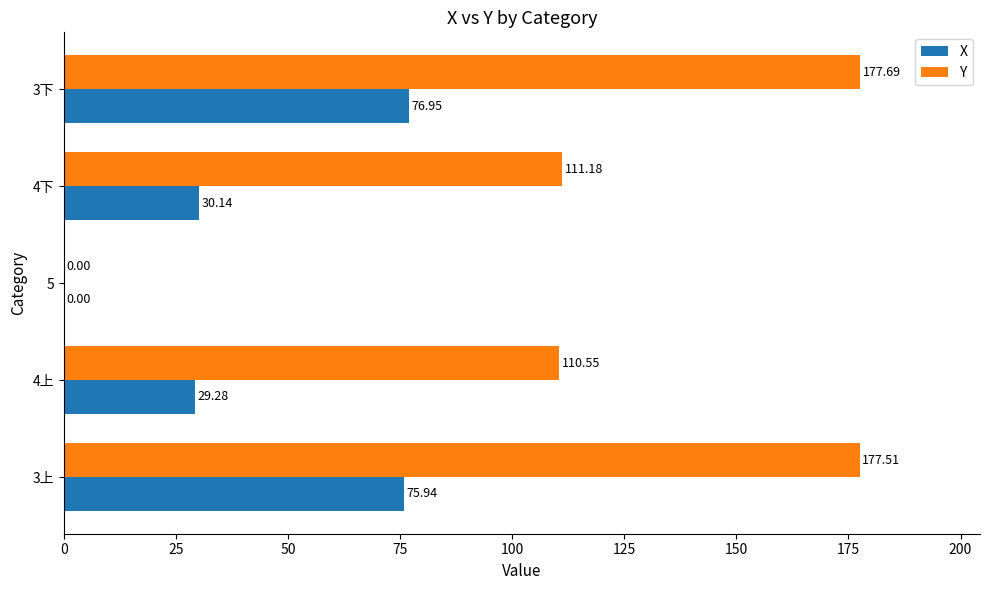

Which series changed the most between 3上 and 4下?

Y